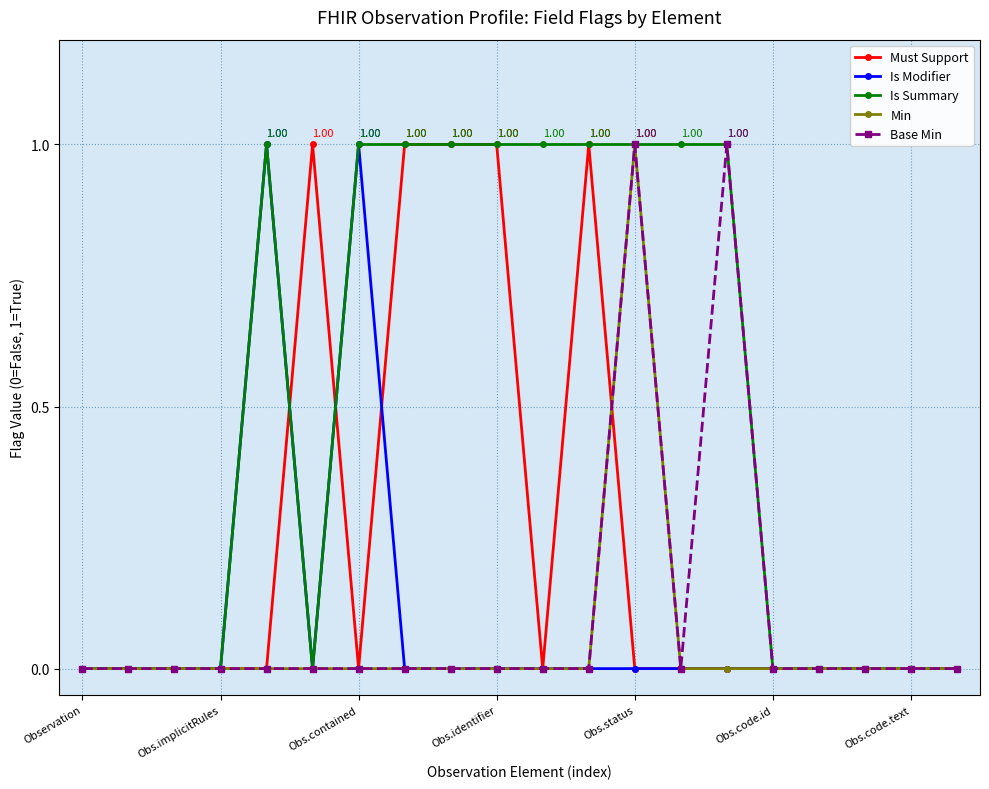

How many data points does each series have?

20